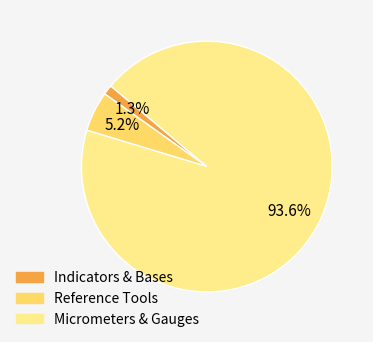

Is there any slice that represents more than half of the pie?

Yes